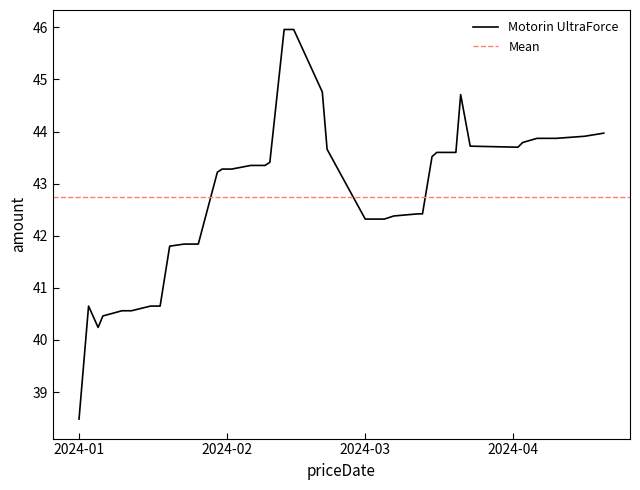

How many data points are less than 43?

18